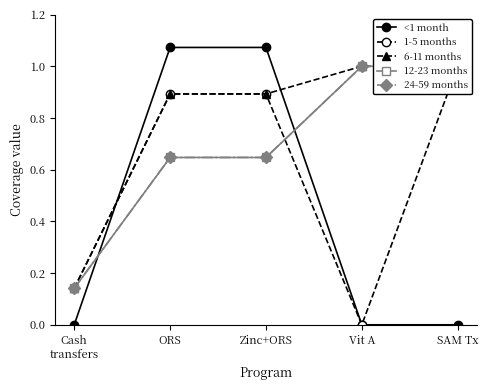

The value of <1 month at ORS is 1.9. True or false?

False